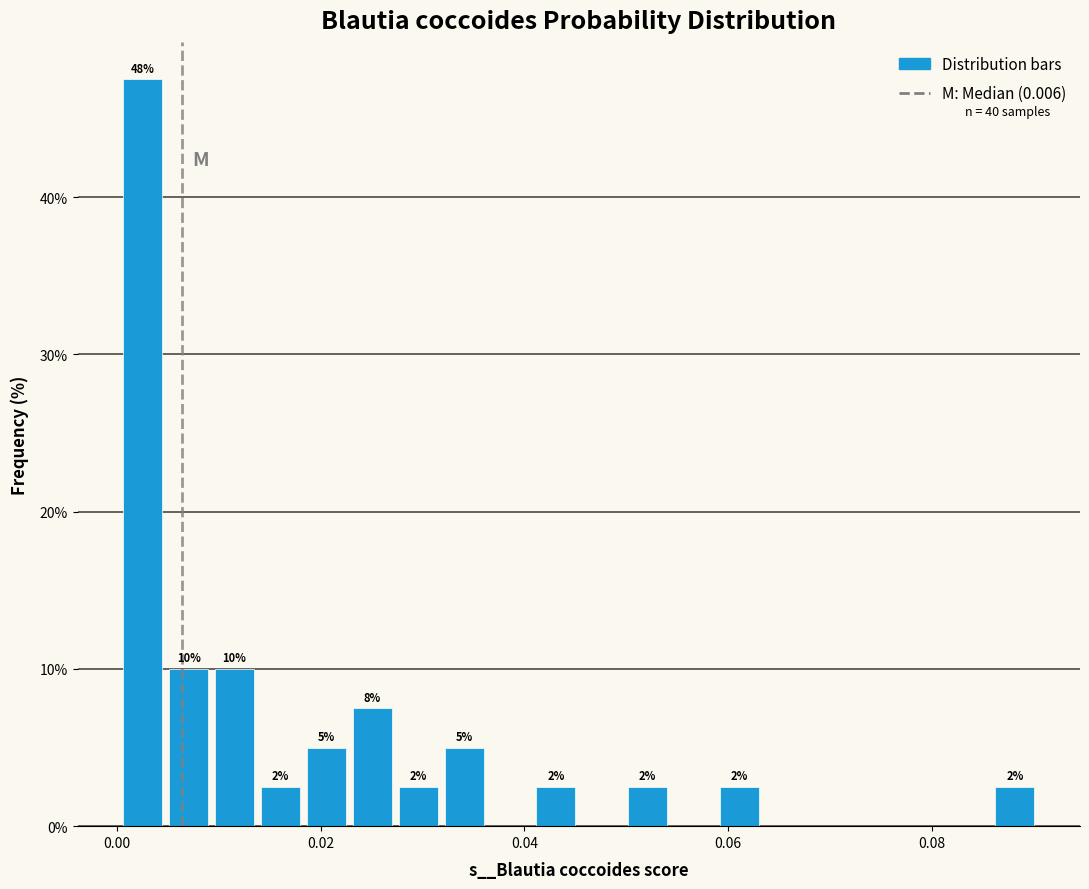

Read against the x-axis, roughly where is the centre of the tallest bar?

0.002